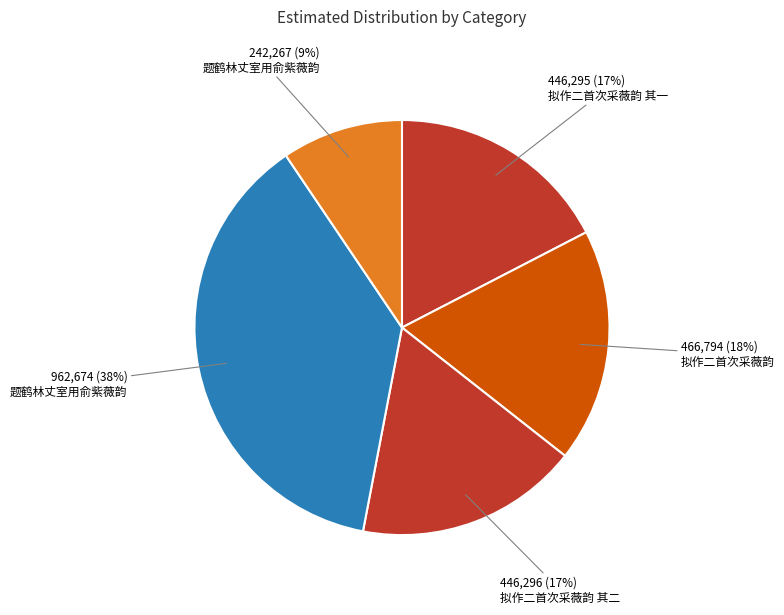

How many slices are in this pie chart?

5